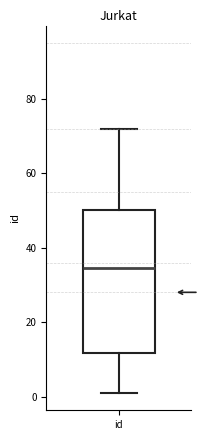

Transcribe this box plot: give where the median line is, the range the box spans, and where the two whiskers end, as read against the y-axis. The values are not printed on the chart, so give them approximately, as read against the axis.

median 34, box 12 to 50, whiskers 2 to 72